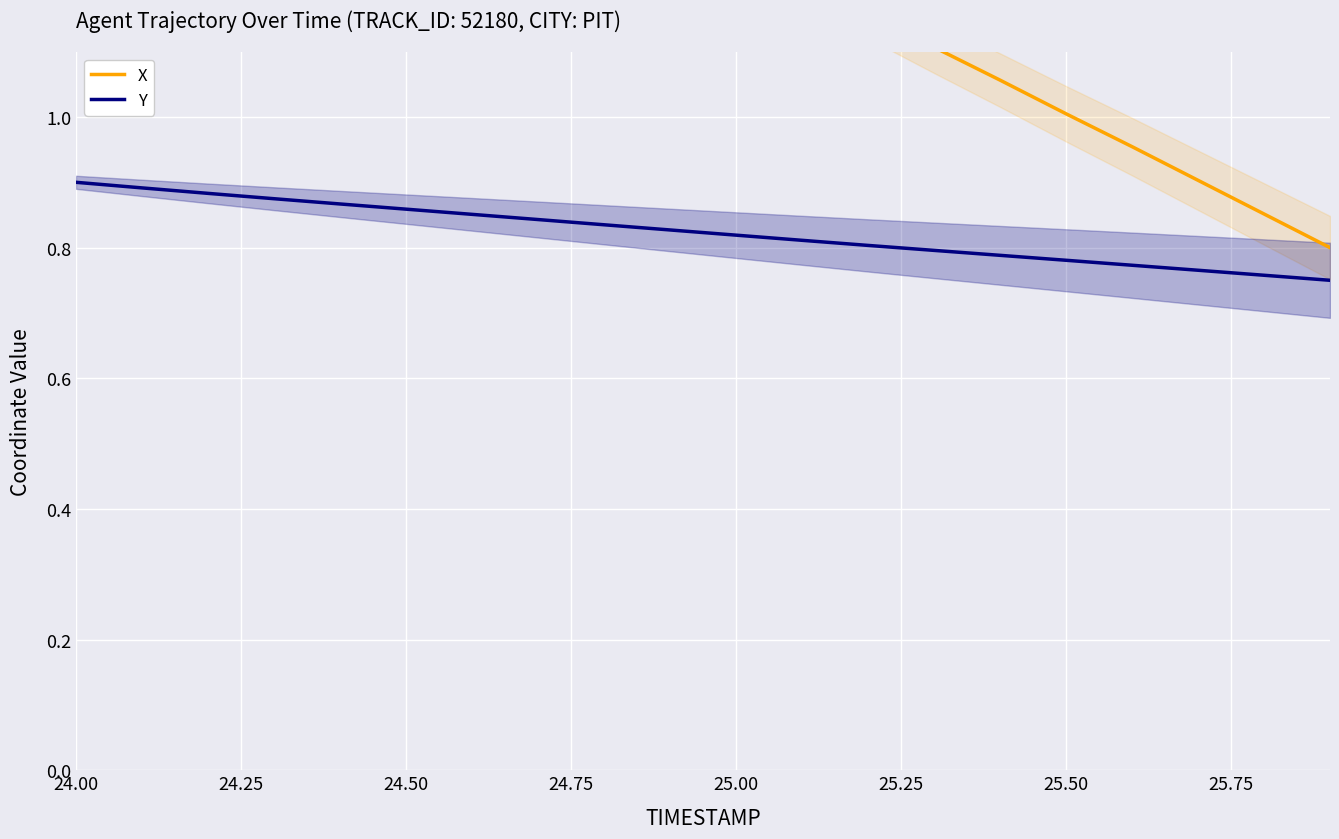

True or false: Y has a value of 0.9 at 24.00.

True